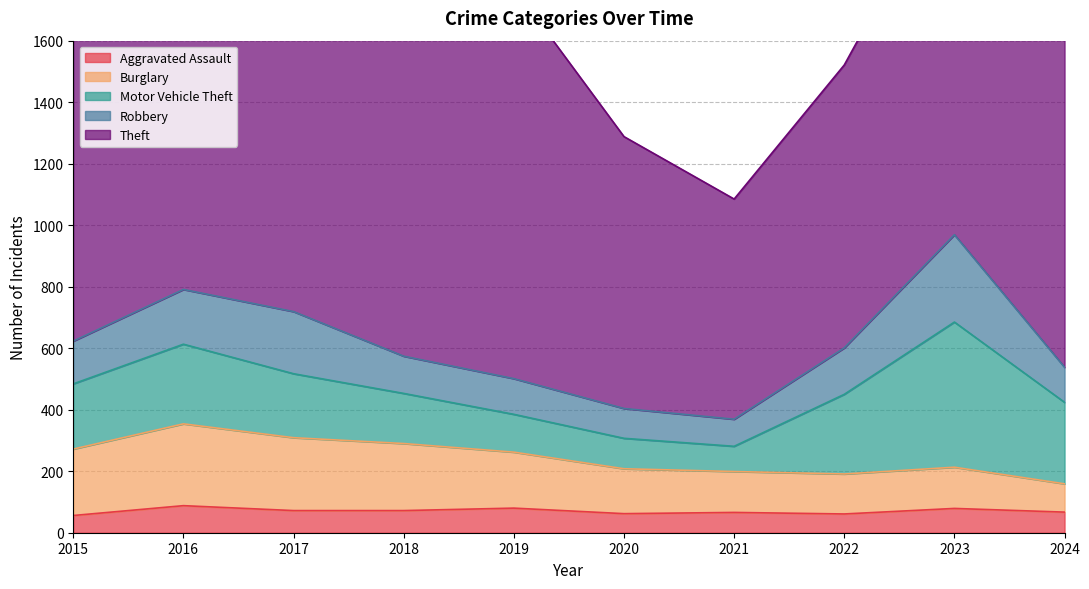

True or false: Aggravated Assault and Burglary cross at least once.

False